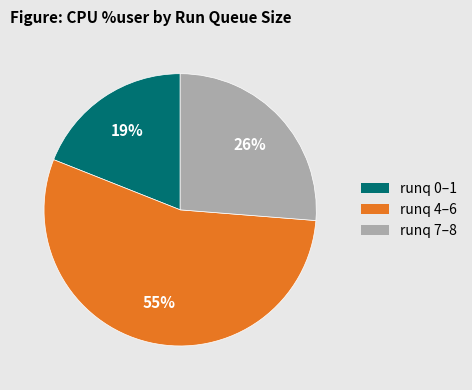

To the nearest percent, what percentage of the pie is runq 0–1?

19%